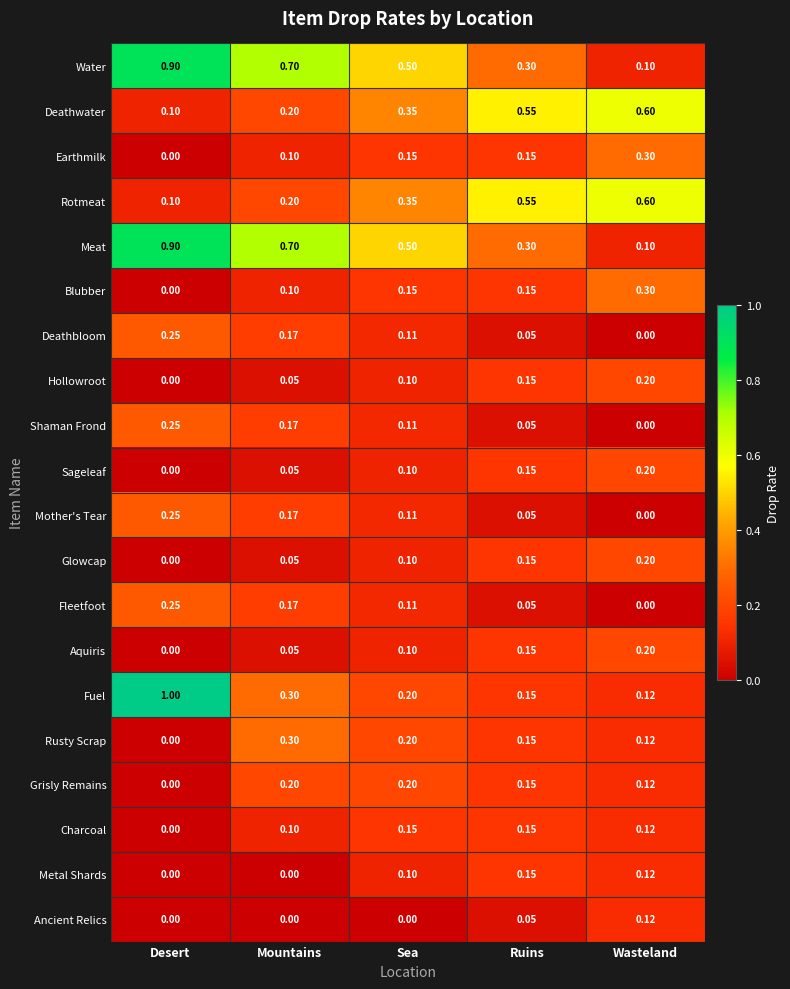

At which label does Deathwater reach its peak?

Wasteland